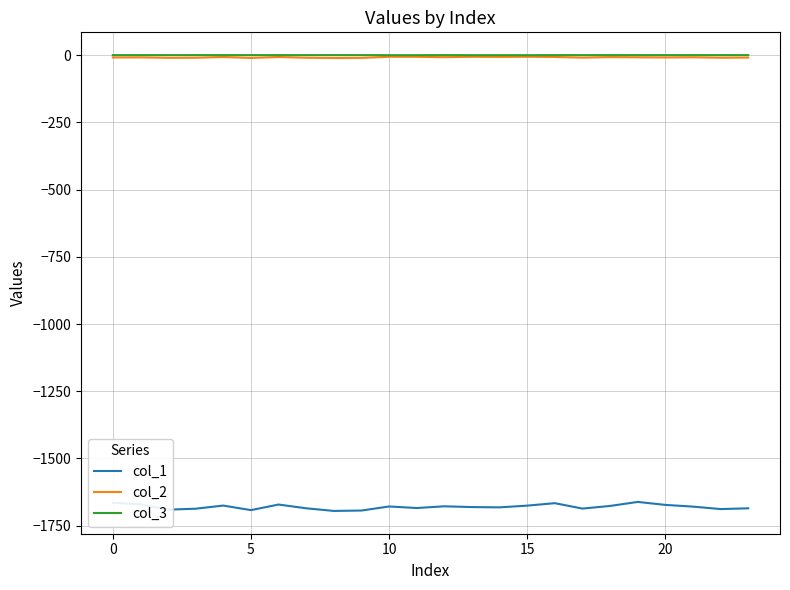

True or false: col_1 and col_2 cross at least once.

False